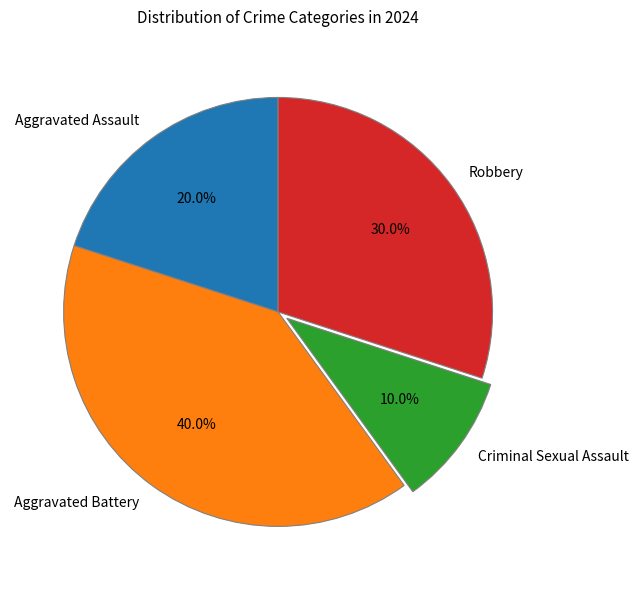

What portion of the pie excludes Aggravated Battery?

60.0%